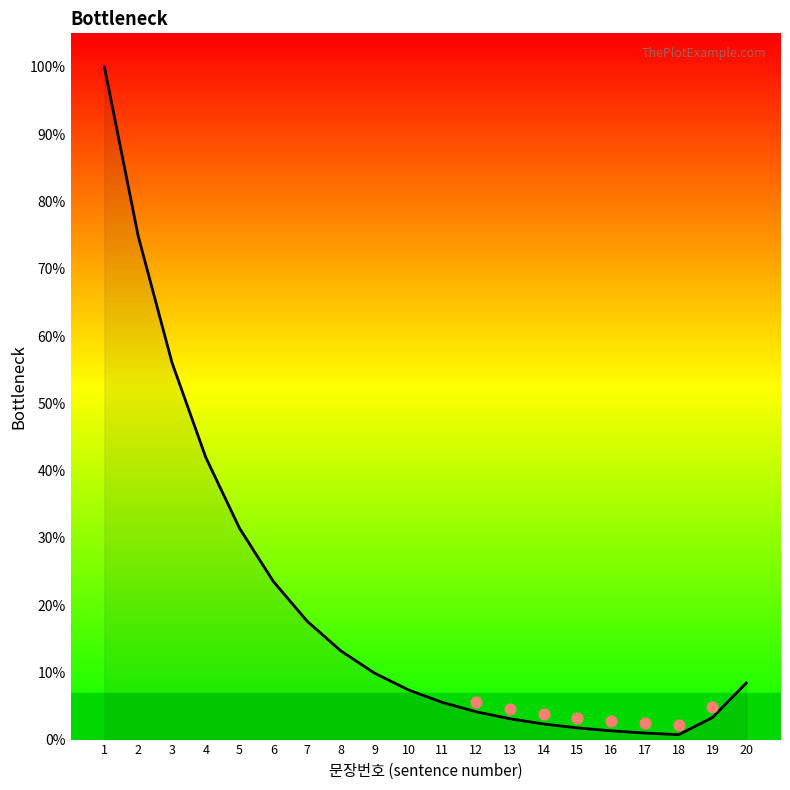

What is the ratio of the value at 16 to the value at 10?

0.2